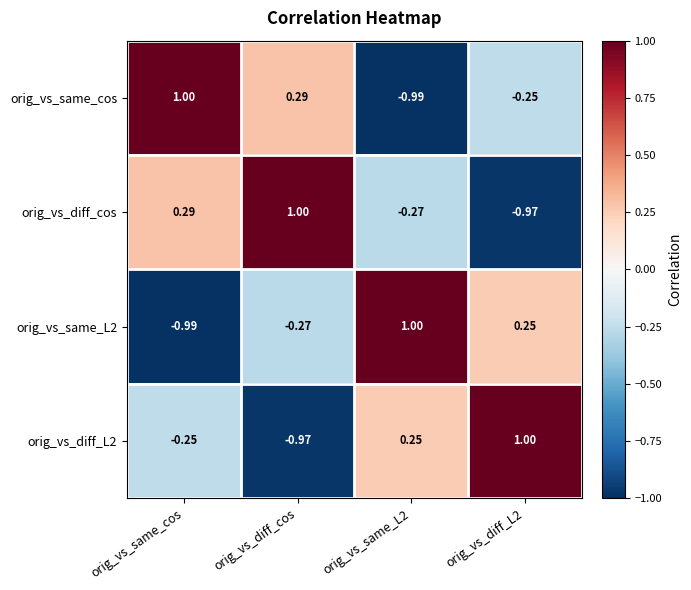

Where does the orig_vs_same_cos series first go above 0?

orig_vs_same_cos